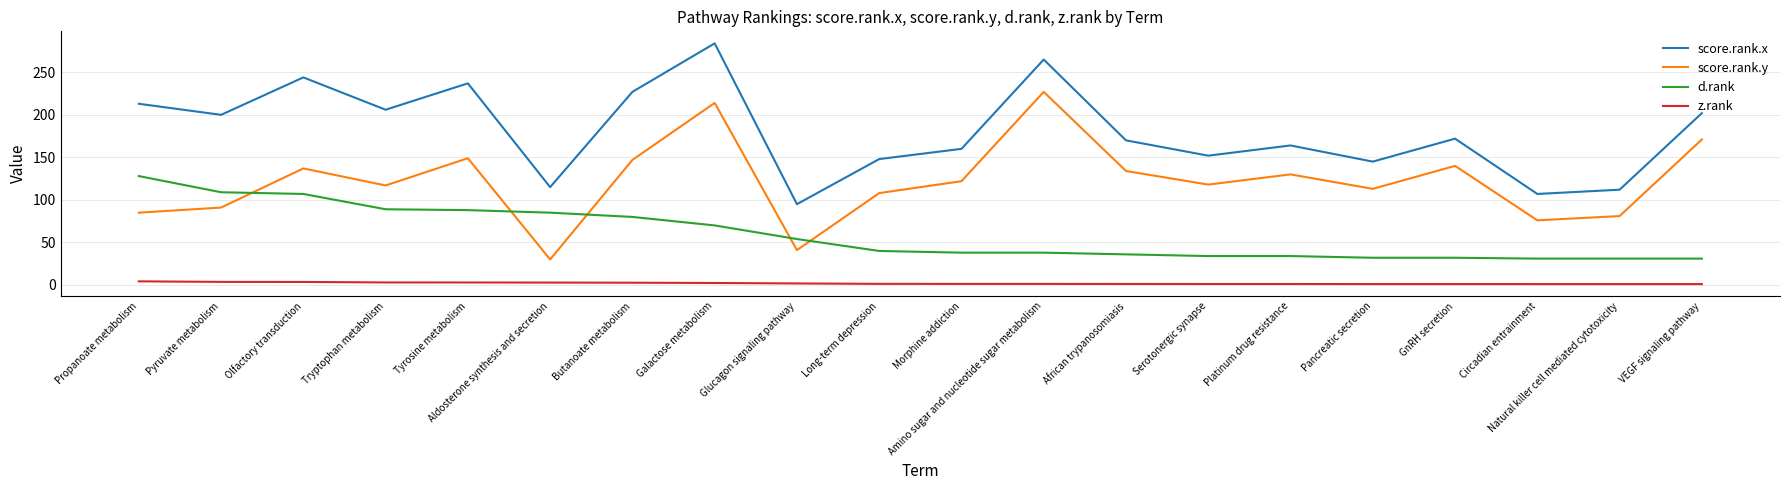

What is the sum of all score.rank.x values?

3618.0